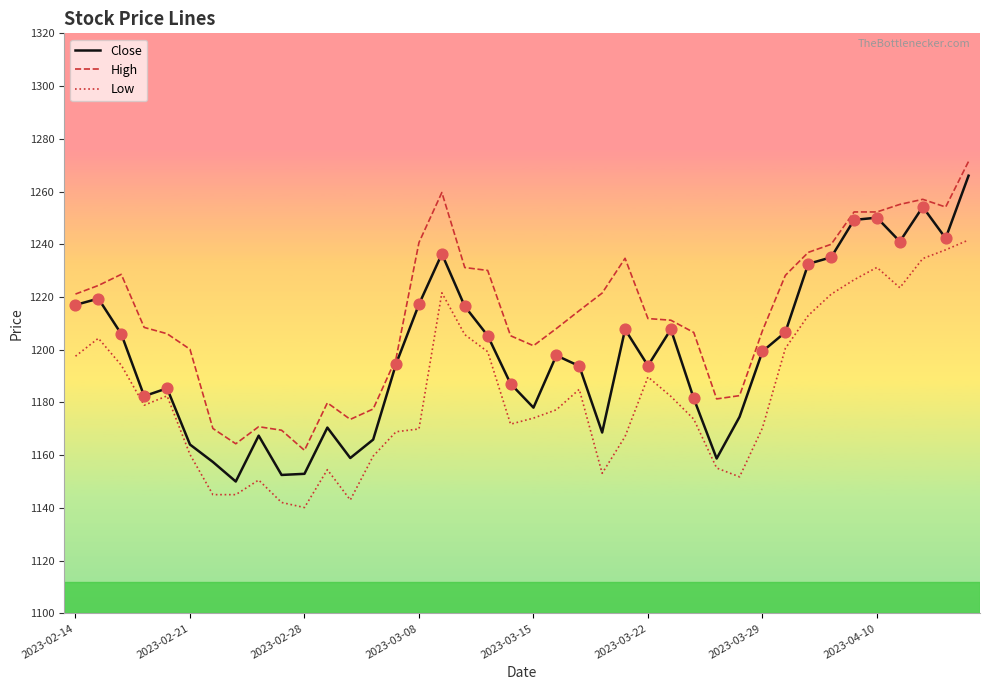

What is the maximum value shown in the chart?

1271.4